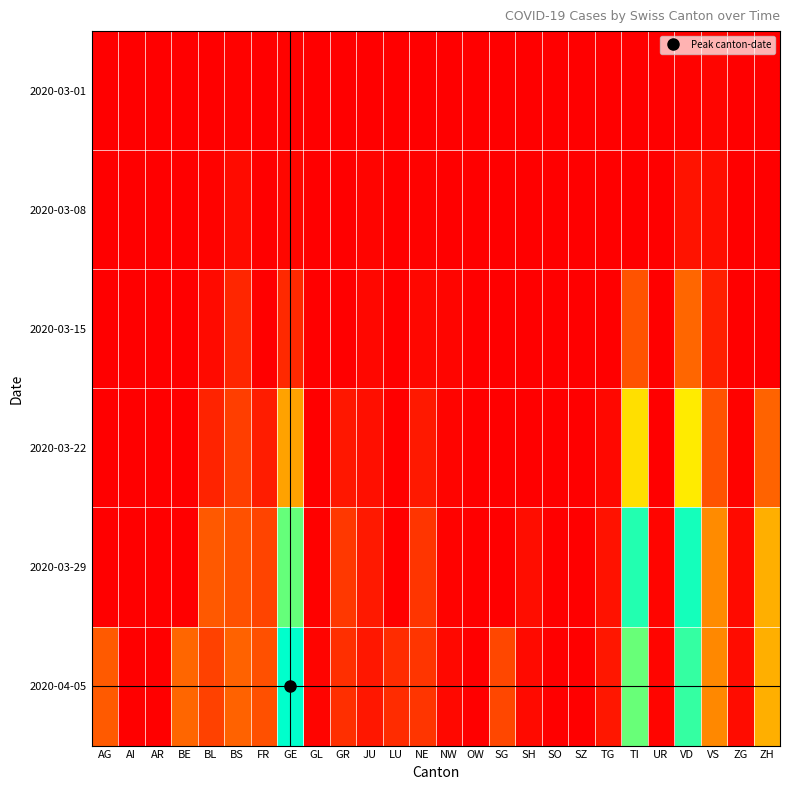

Which series has the largest range (max minus min)?

2020-04-05